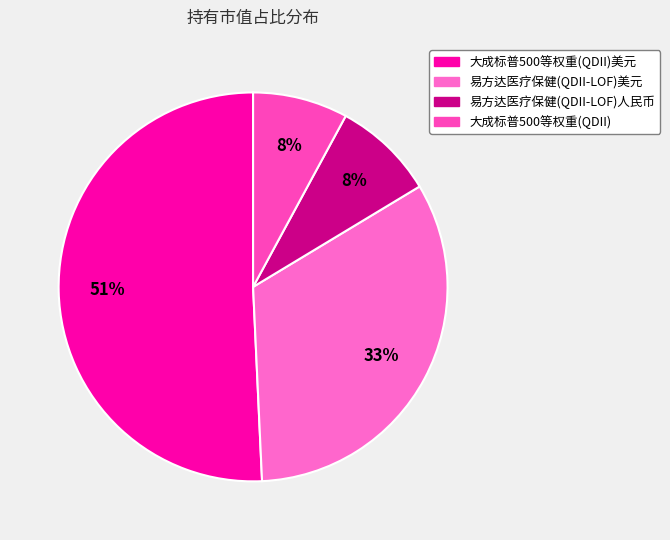

How many slices are in this pie chart?

4